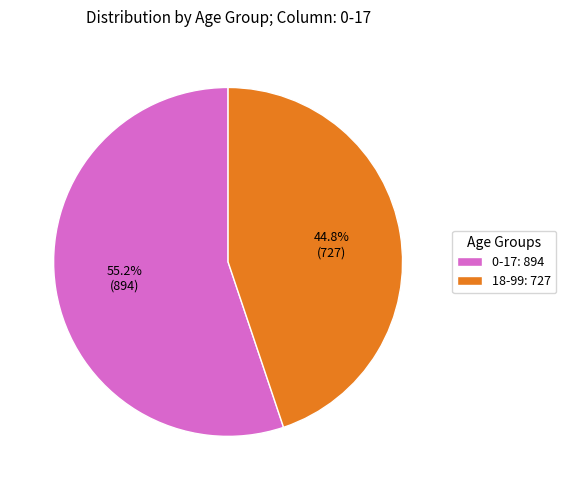

True or false: 0-17 accounts for 55% of the total.

True